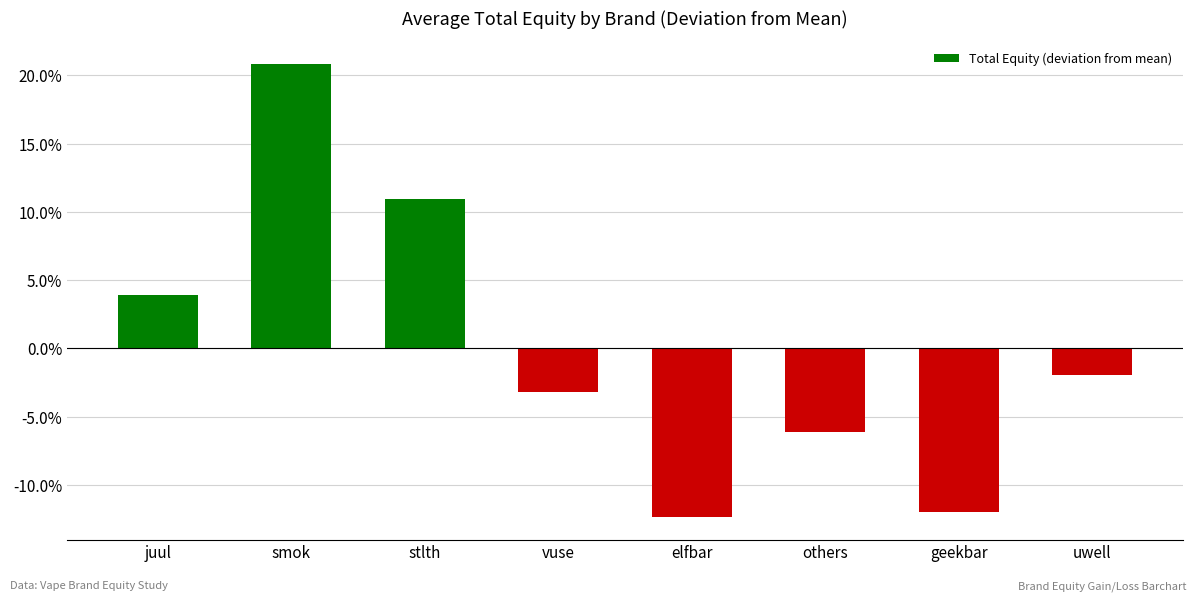

Does the chart contain any negative values?

Yes